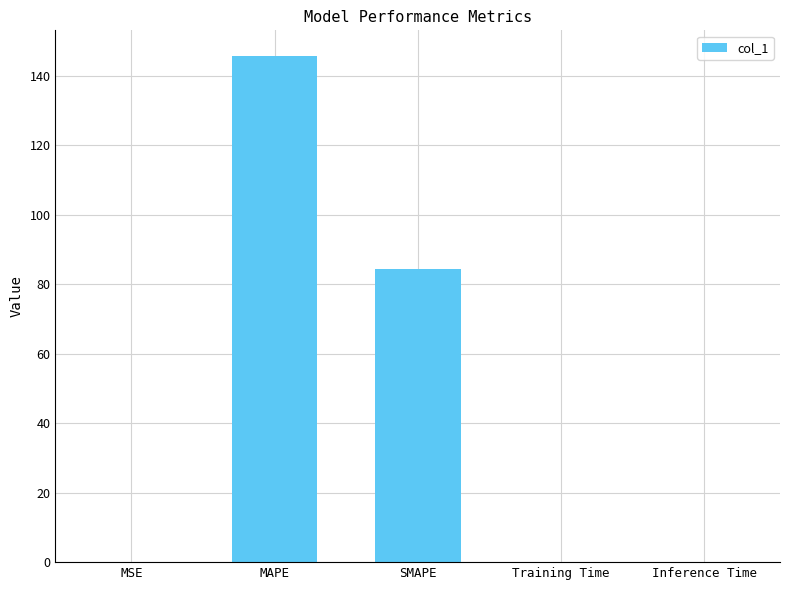

What is the sum of all values?

230.3